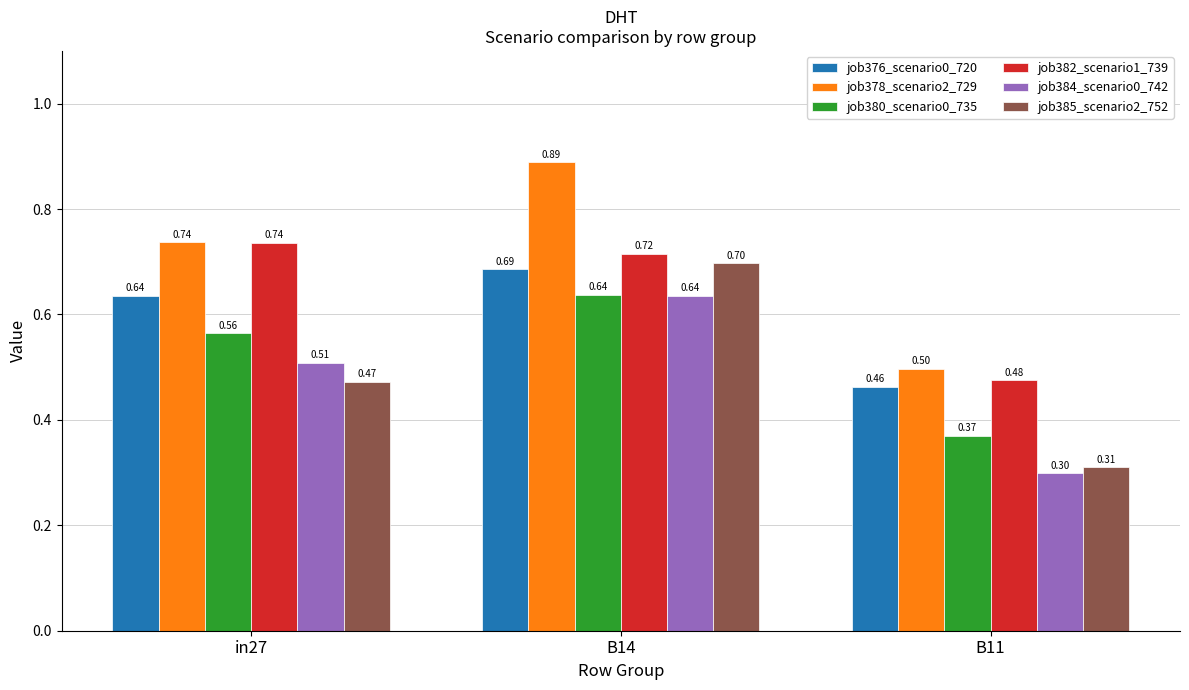

Which category has the lowest value in the job378_scenario2_729 series?

B11